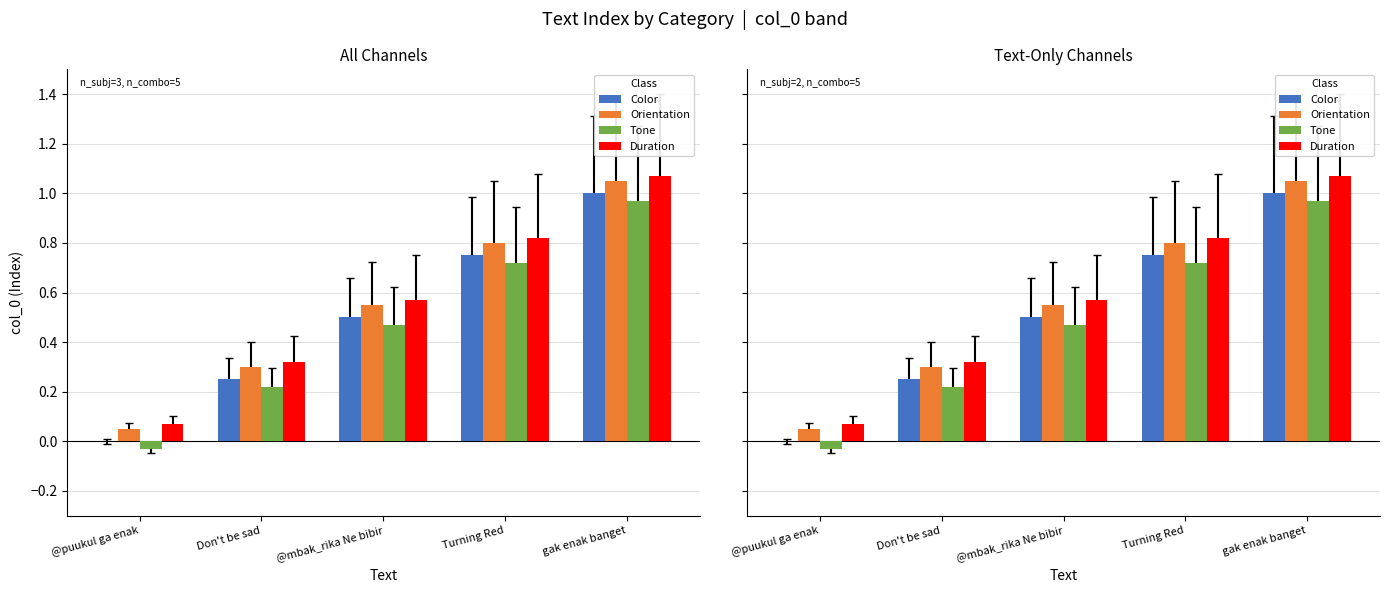

What is the approximate value of Tone at @mbak_rika Ne bibir?

0.5